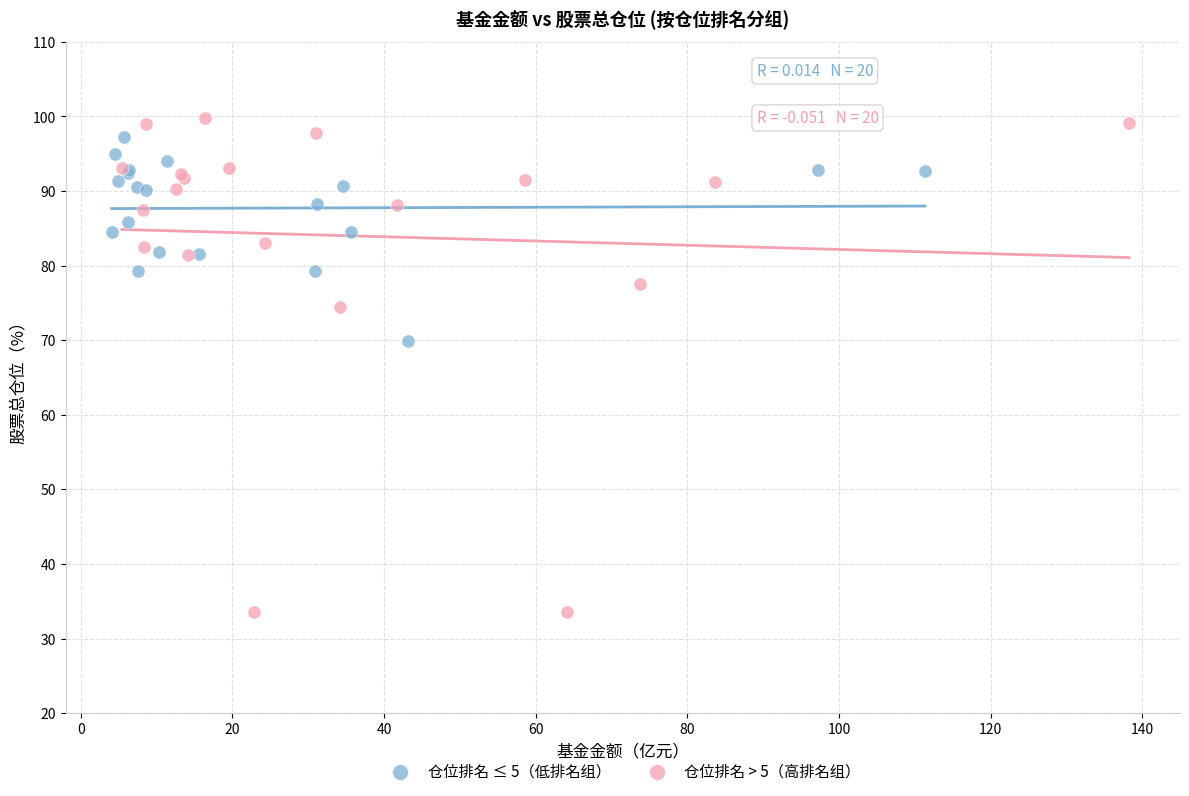

Which series contains the lowest Y value?

仓位排名 > 5（高排名组）